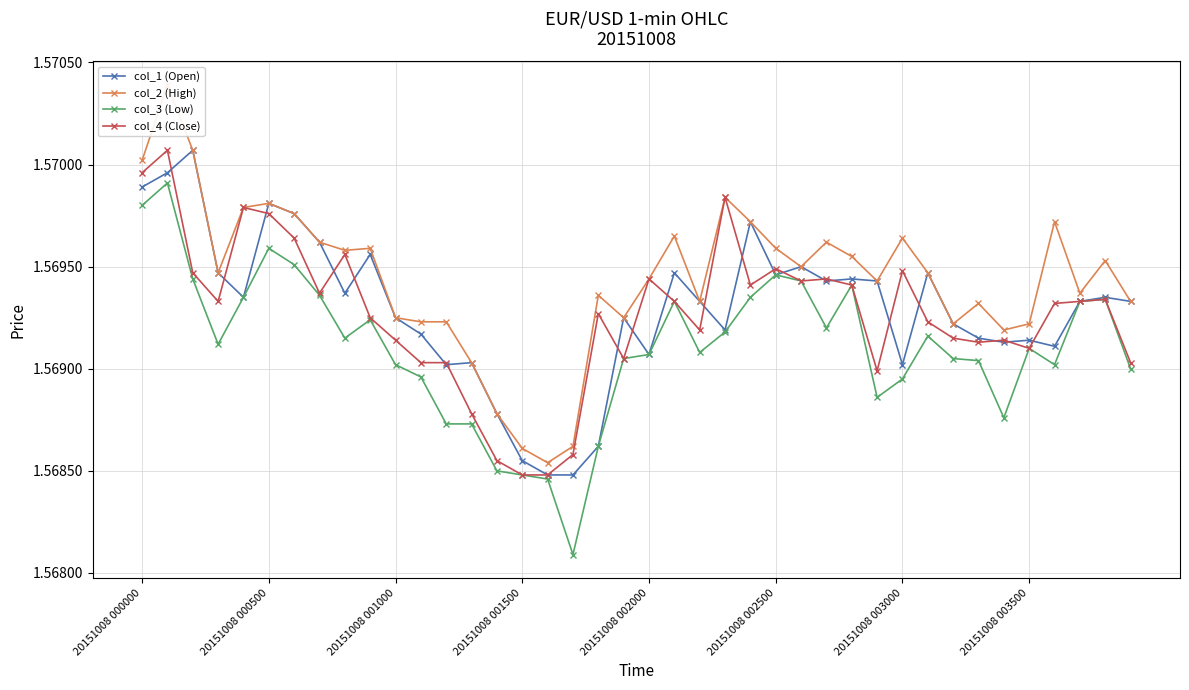

True or false: col_4 (Close) has more than 1 points higher than both neighbors.

True